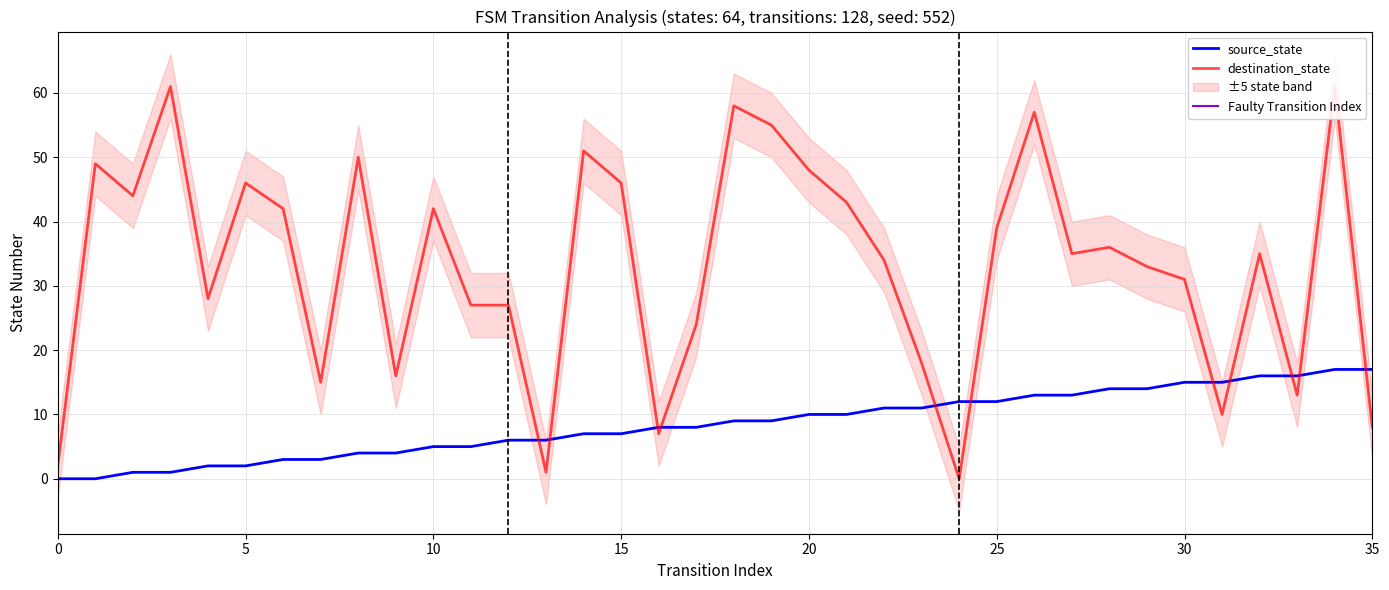

Where do destination_state and source_state first cross each other?

12 and 13